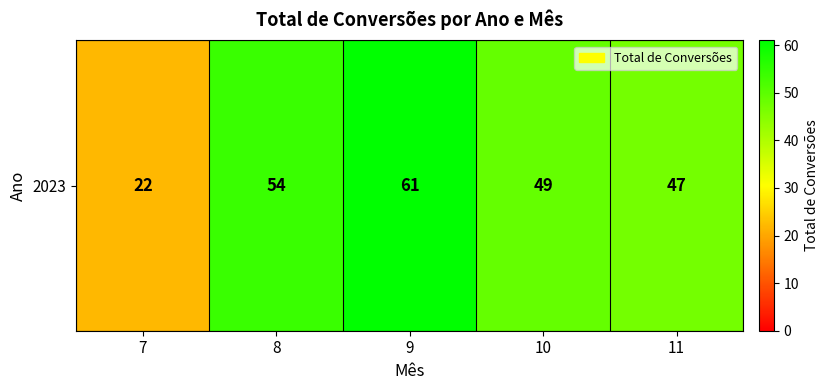

Where is the data nearest to the value 41?

11